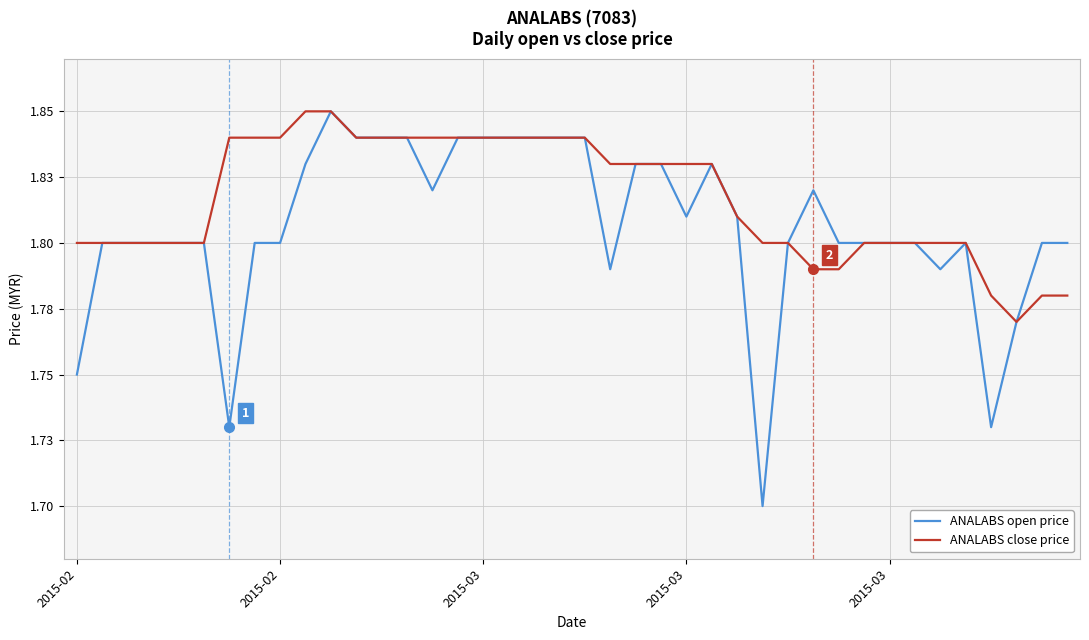

What are all the series names shown in the legend?

ANALABS open price, ANALABS close price